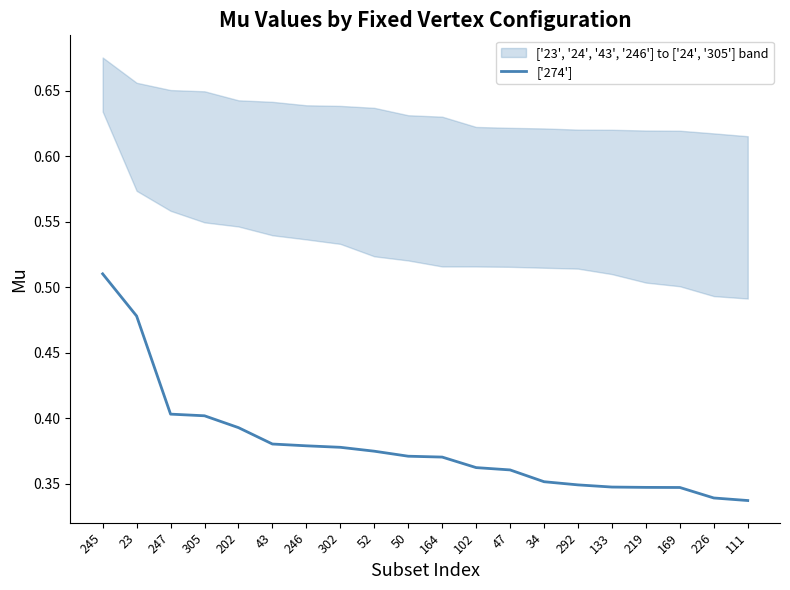

Does the chart have visible grid lines?

No